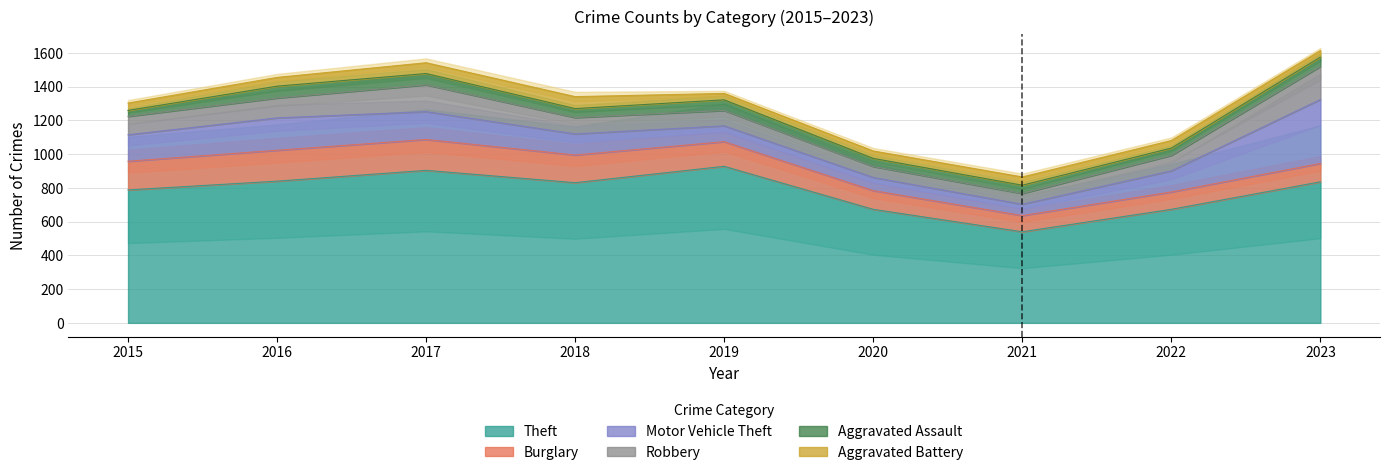

At which category does Theft reach its first local peak?

2017